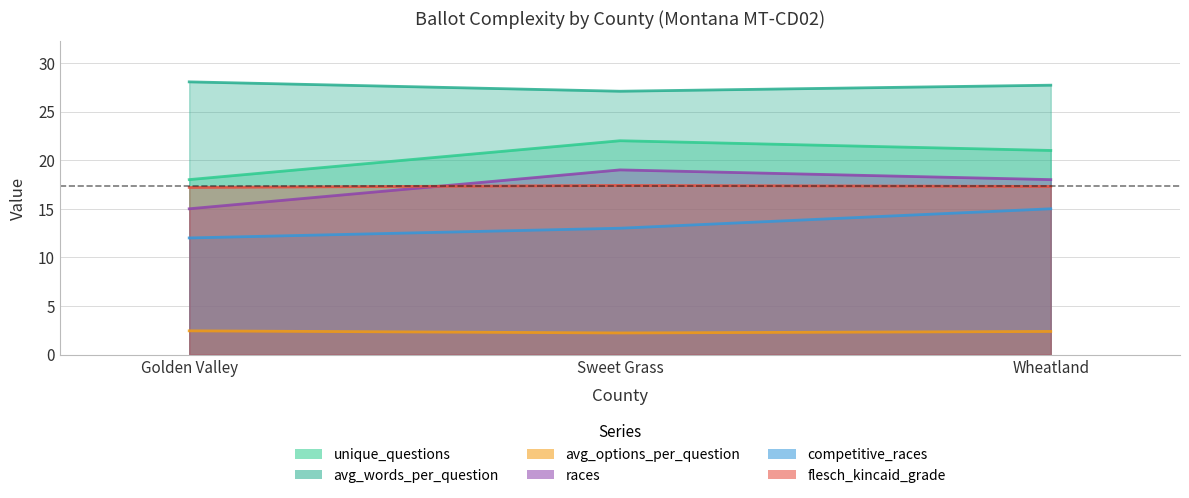

What are all the series names shown in the legend?

unique_questions, avg_words_per_question, avg_options_per_question, races, competitive_races, flesch_kincaid_grade